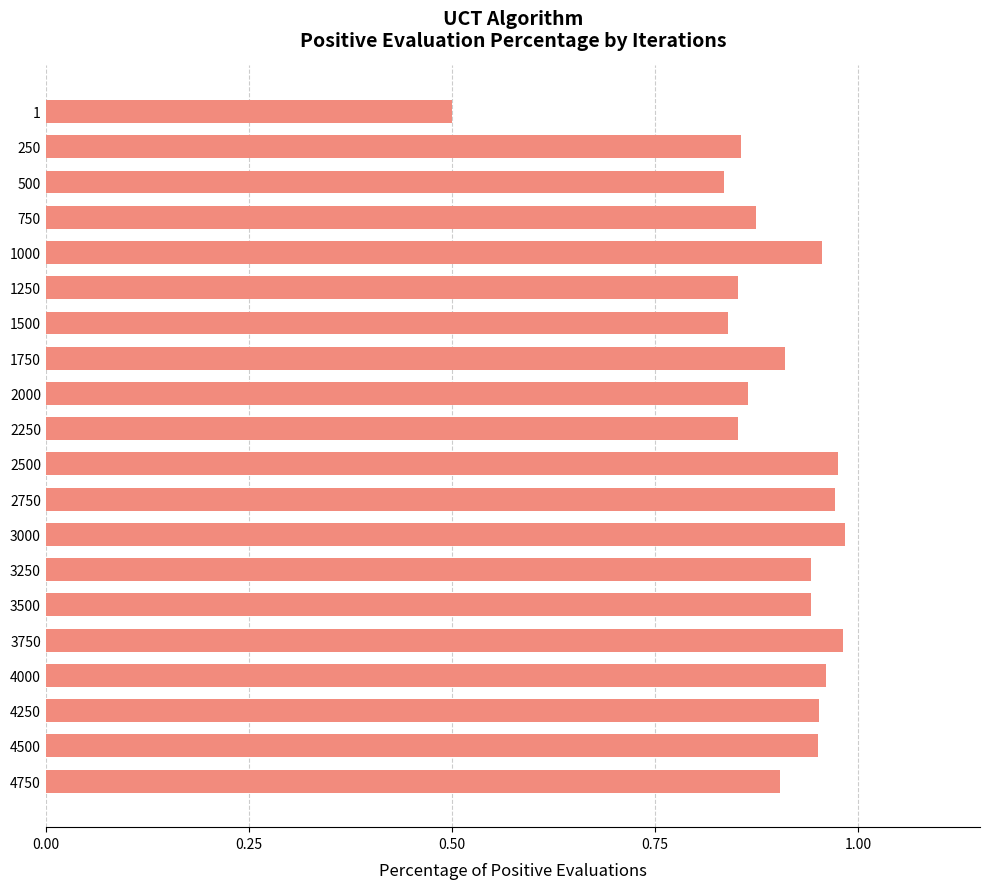

Which has a higher value, 4750 or 1?

4750